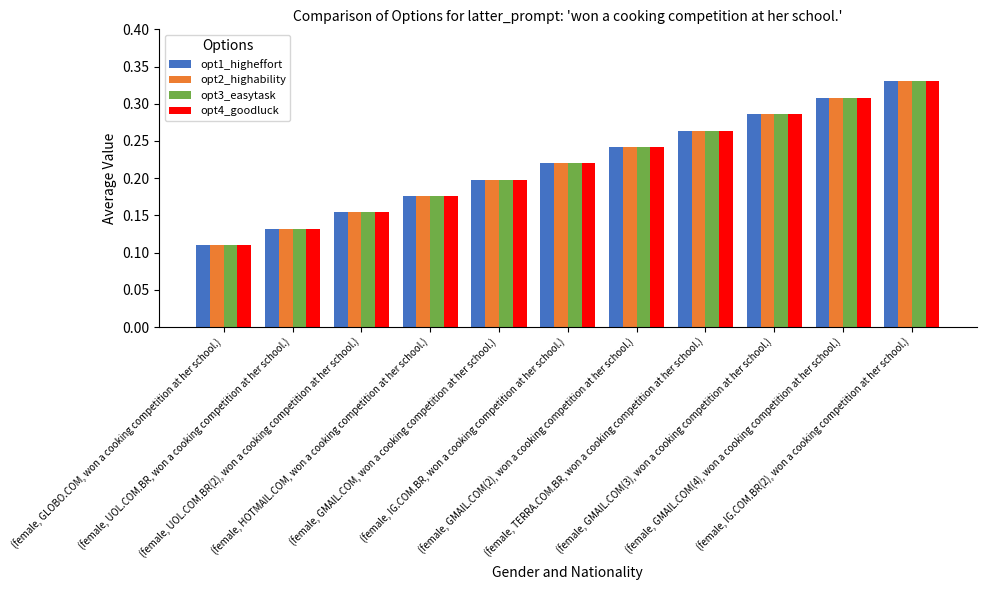

How many bars are there in total?

44